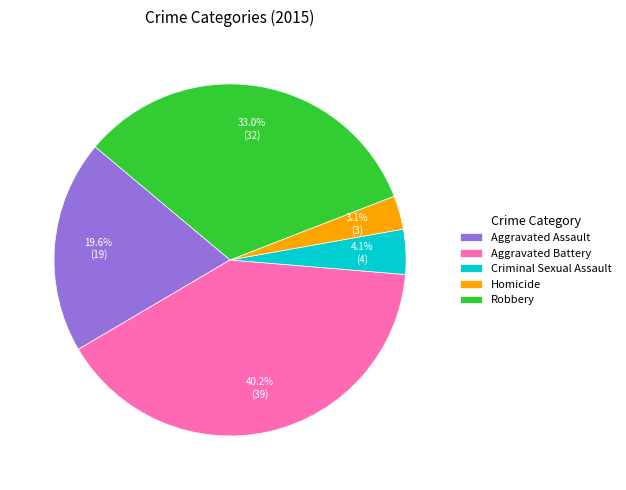

How many segments does this pie chart have?

5